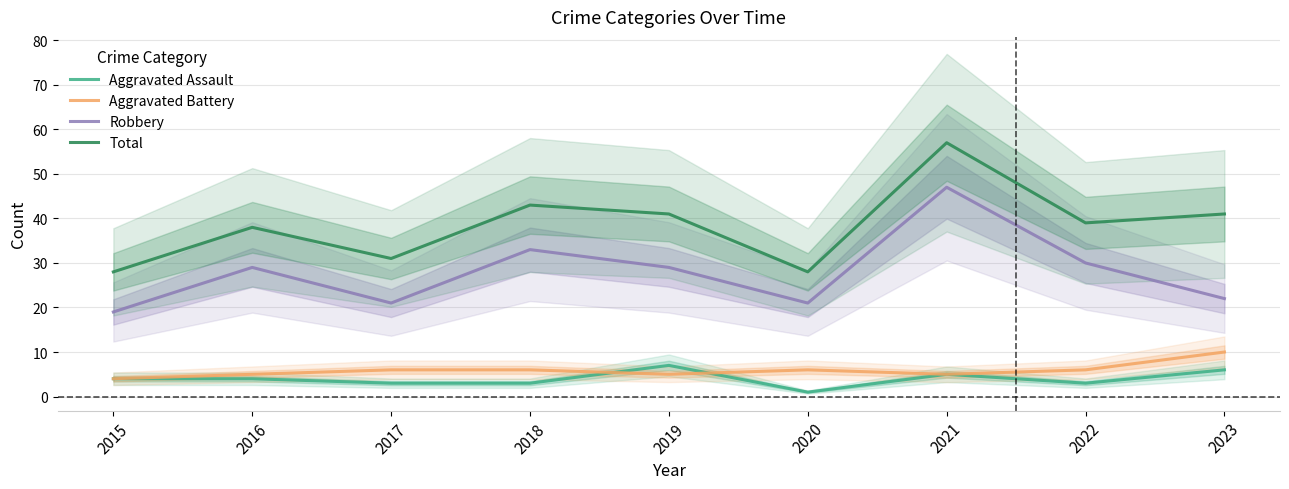

True or false: Aggravated Battery and Robbery intersect in this chart.

False